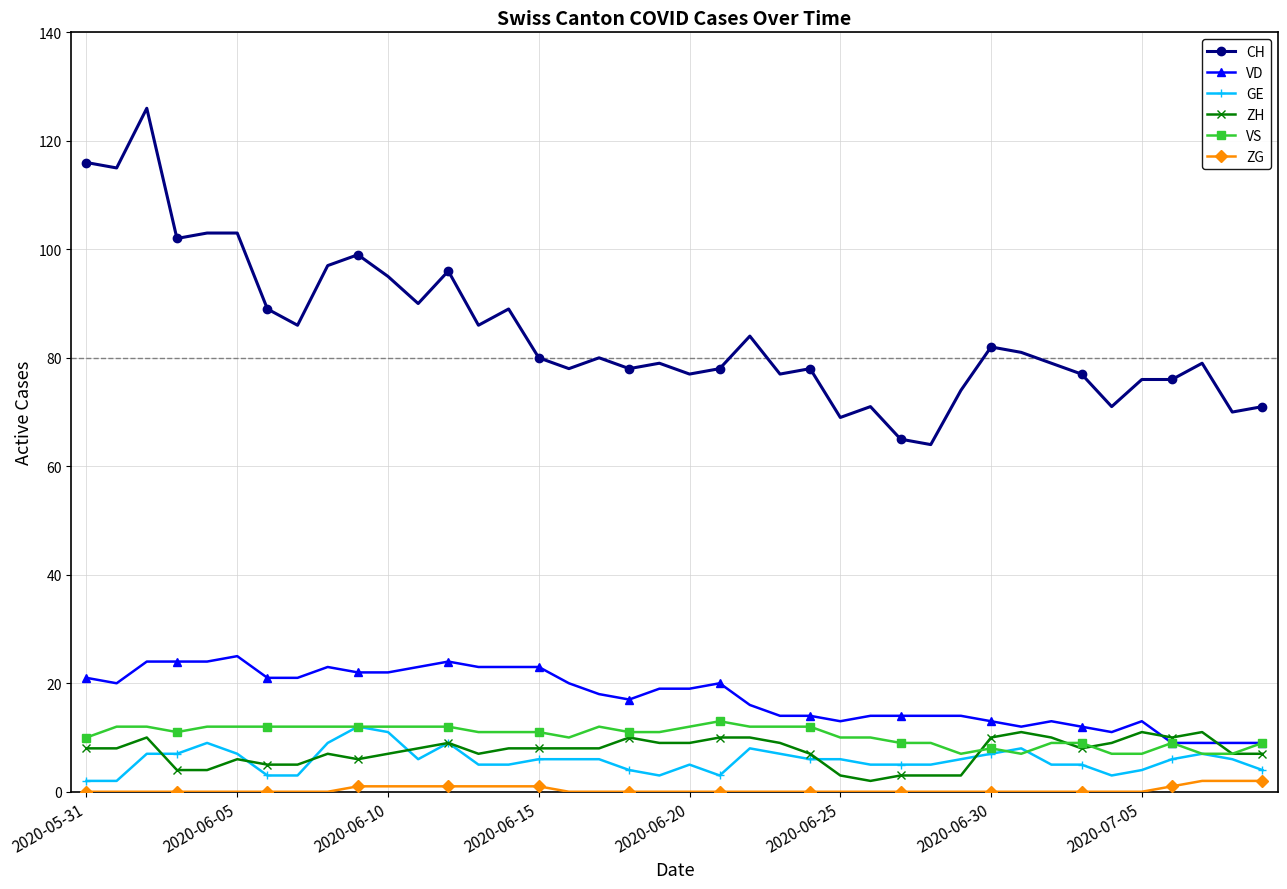

True or false: ZG and VS intersect in this chart.

False